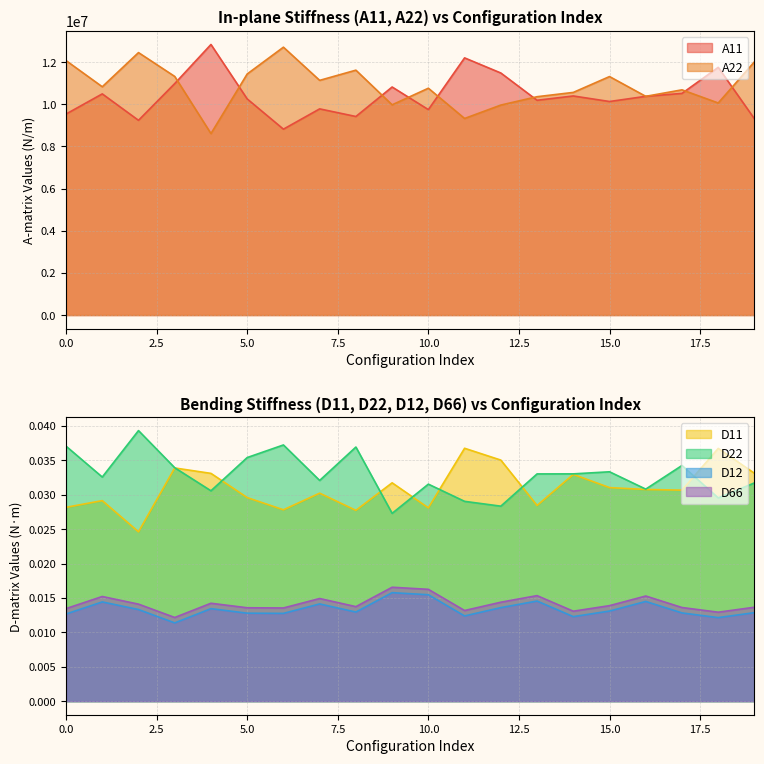

Rank the series at 19 from lowest to highest value.

D12, D66, D22, D11, A11, A22